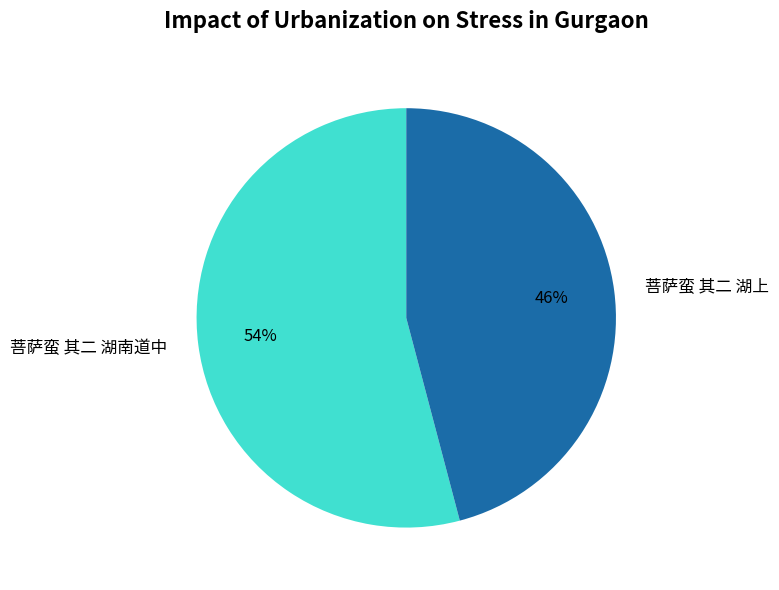

To the nearest percent, what percentage of the pie is 菩萨蛮 其二 湖上?

46%